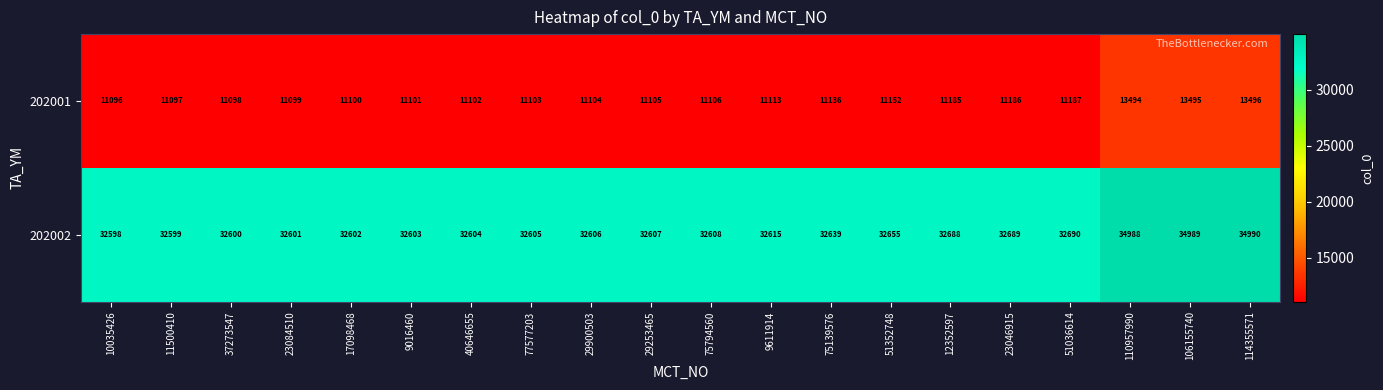

Which label corresponds to the largest value in the chart?

114355571